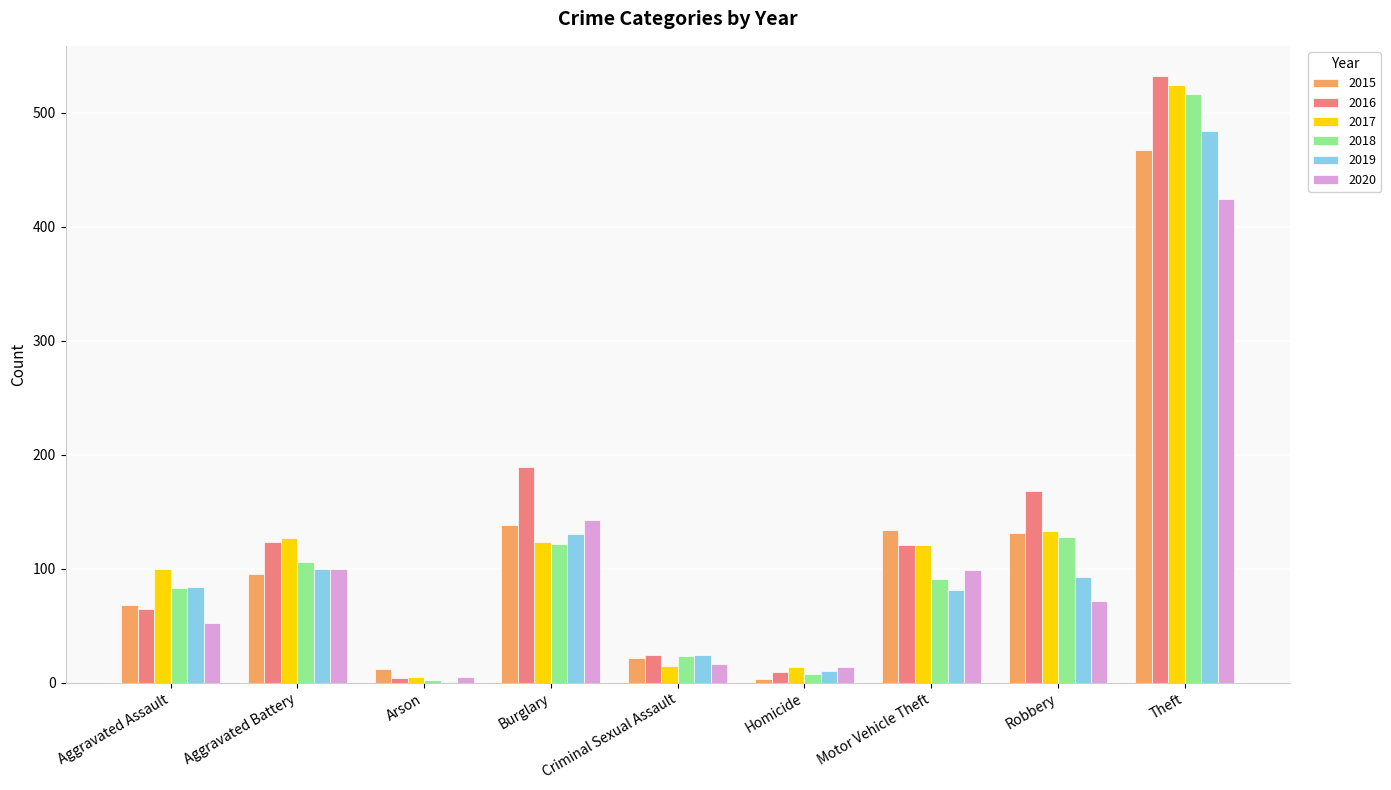

What is the difference between the 2020 values at Arson and Aggravated Assault?

47